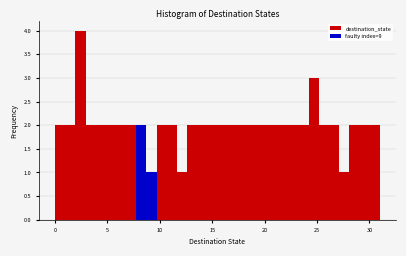

Around what value on the x-axis is the tallest bar? Give the approximate position of its centre, as read against the axis.

2.5